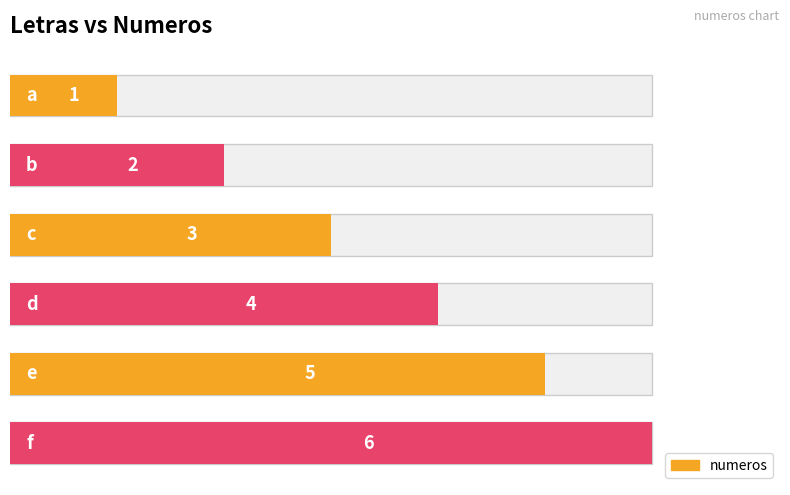

What is the difference between the maximum and second lowest values?

4